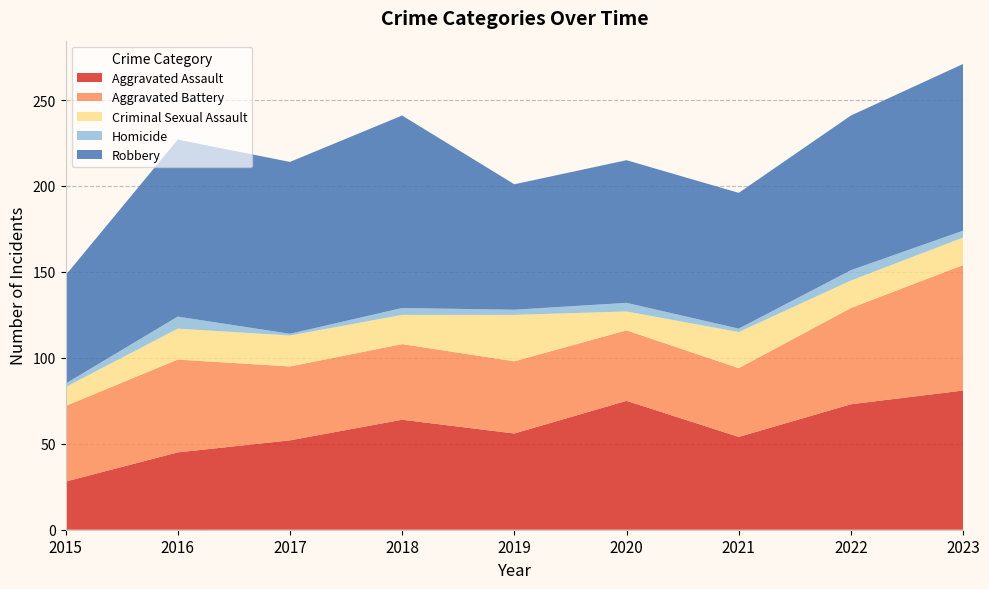

Reading left to right, transcribe all the data shown in this chart.

Aggravated Assault: 2015=28	2016=45	2017=52	2018=64	2019=56	2020=75	2021=54	2022=73	2023=81
Aggravated Battery: 2015=44	2016=54	2017=43	2018=44	2019=42	2020=41	2021=40	2022=56	2023=73
Criminal Sexual Assault: 2015=11	2016=18	2017=18	2018=17	2019=27	2020=11	2021=21	2022=16	2023=16
Homicide: 2015=2	2016=7	2017=1	2018=4	2019=3	2020=5	2021=2	2022=6	2023=4
Robbery: 2015=63	2016=103	2017=100	2018=112	2019=73	2020=83	2021=79	2022=90	2023=97